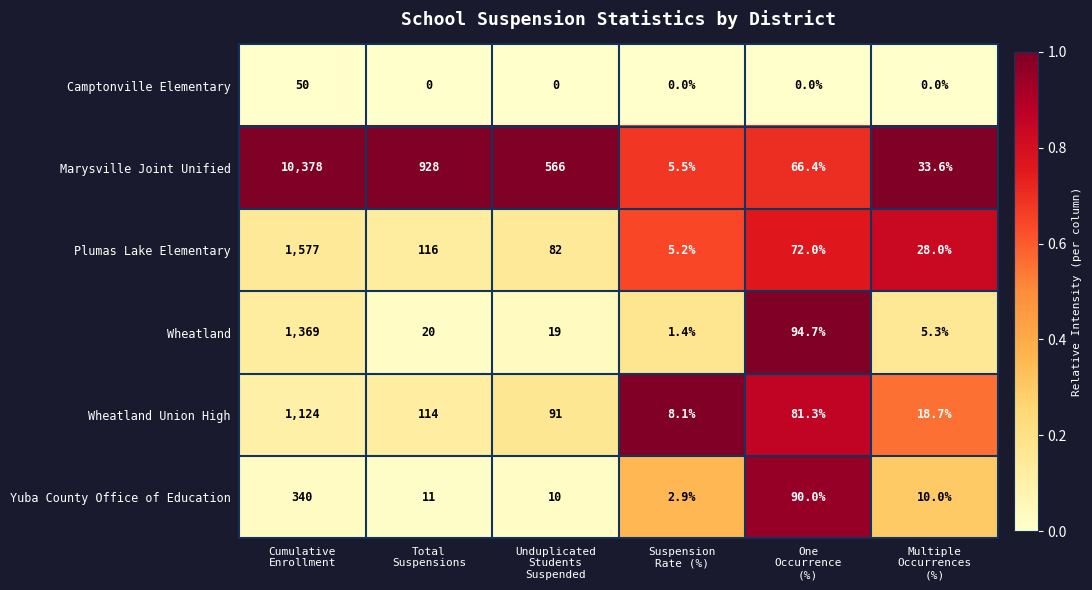

What is the maximum value for Wheatland Union High?

1124.0